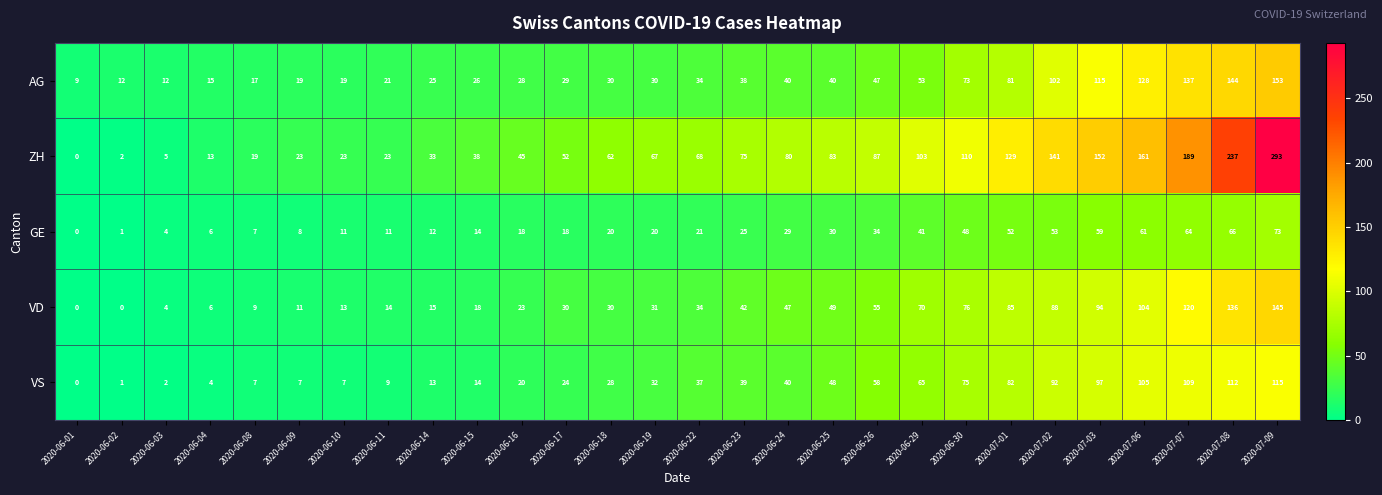

What is the average value of the VS series?

44